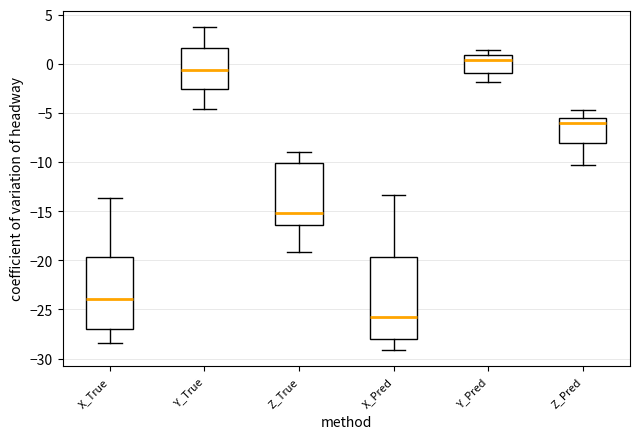

Which box has the highest median line?

Y_Pred